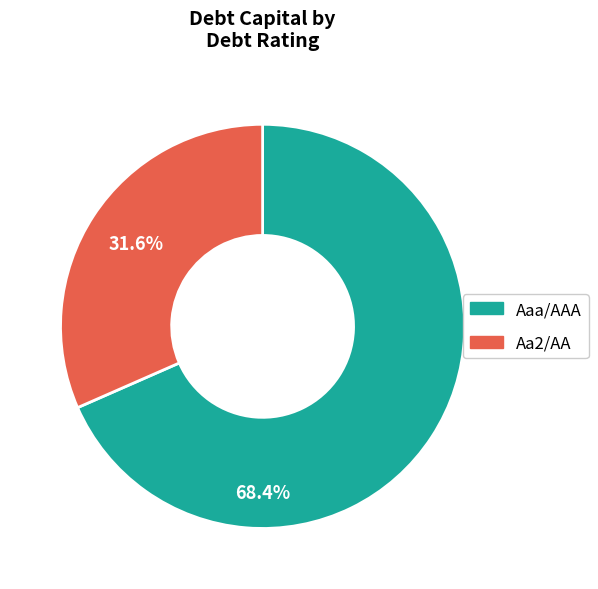

What portion of the pie excludes Aa2/AA?

68.4%